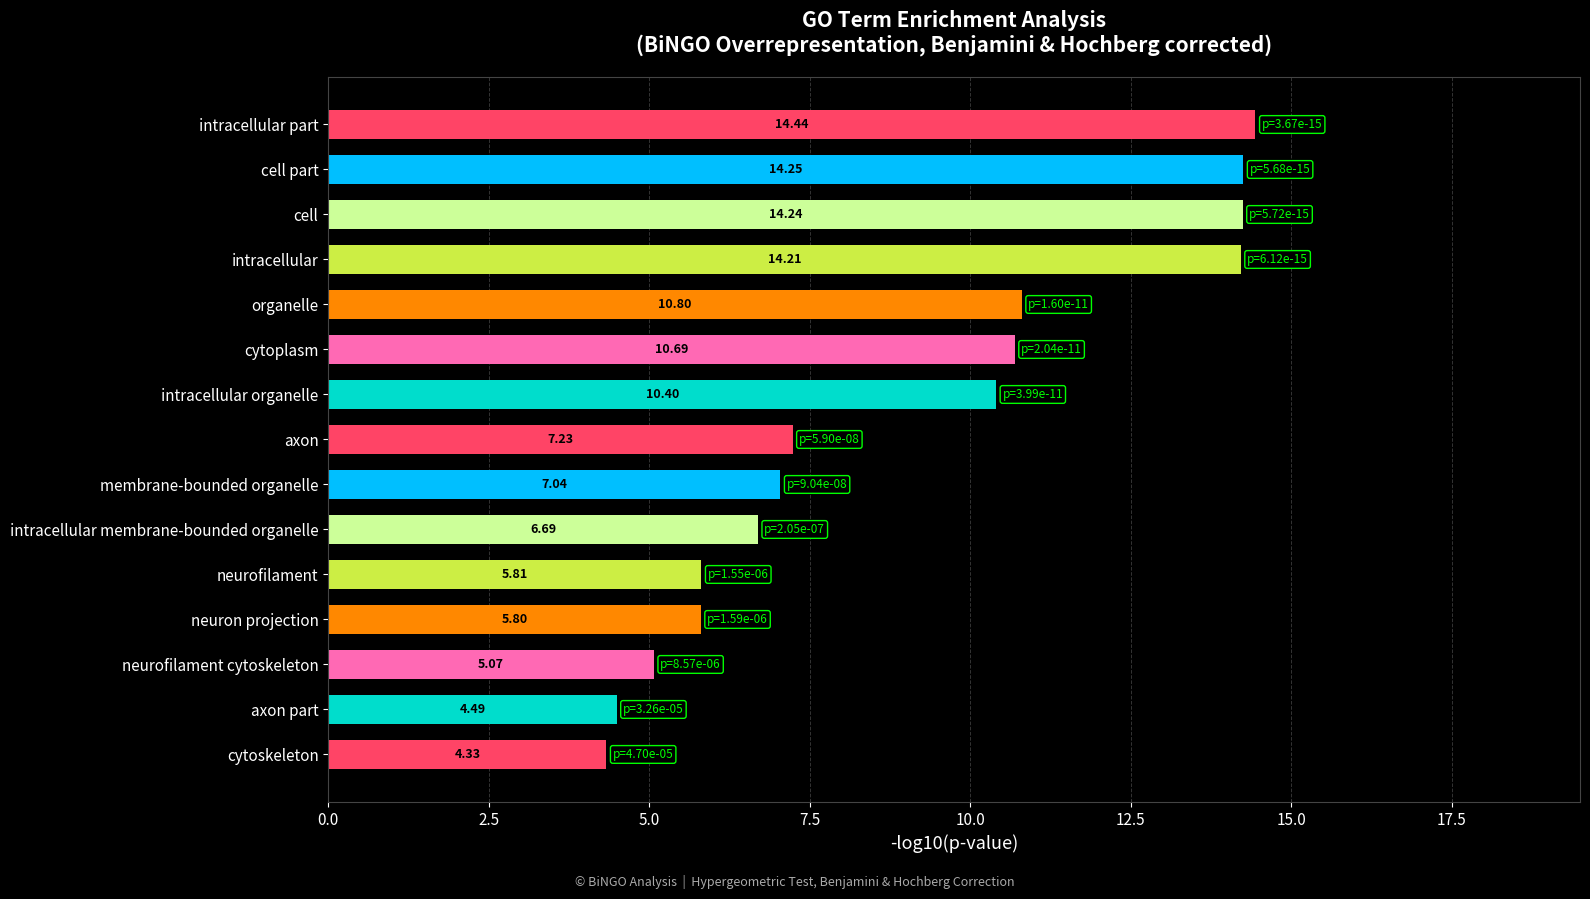

What is the sum of all values?

135.5